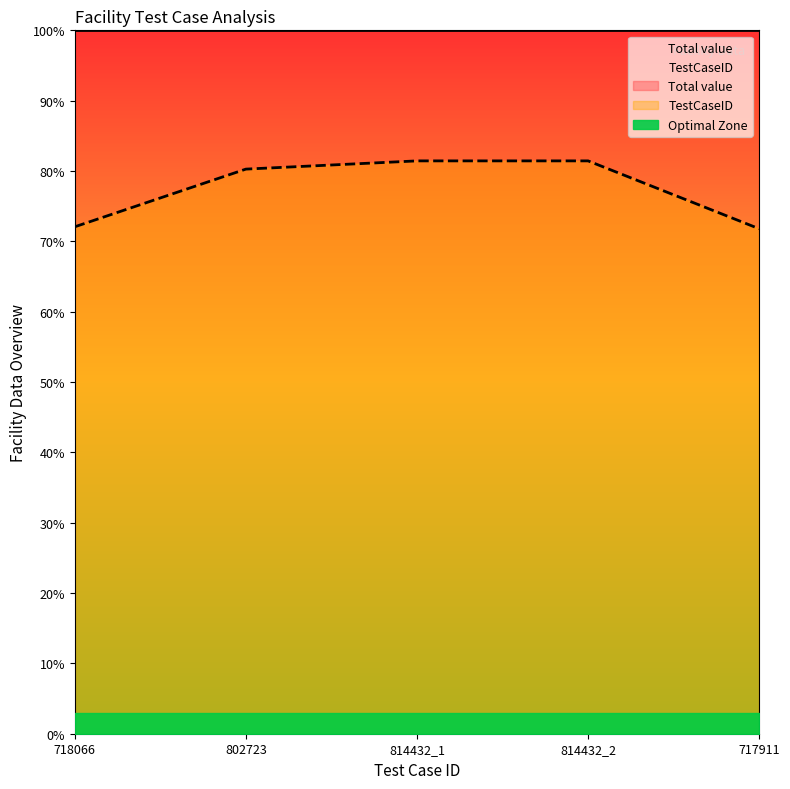

What is the smallest value displayed?

71.8